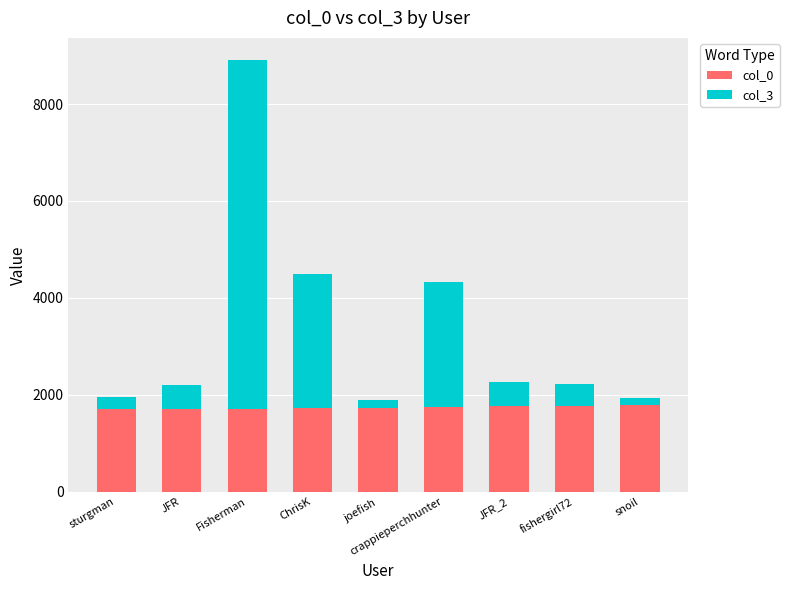

What is the total value across all series at JFR_2?

2266